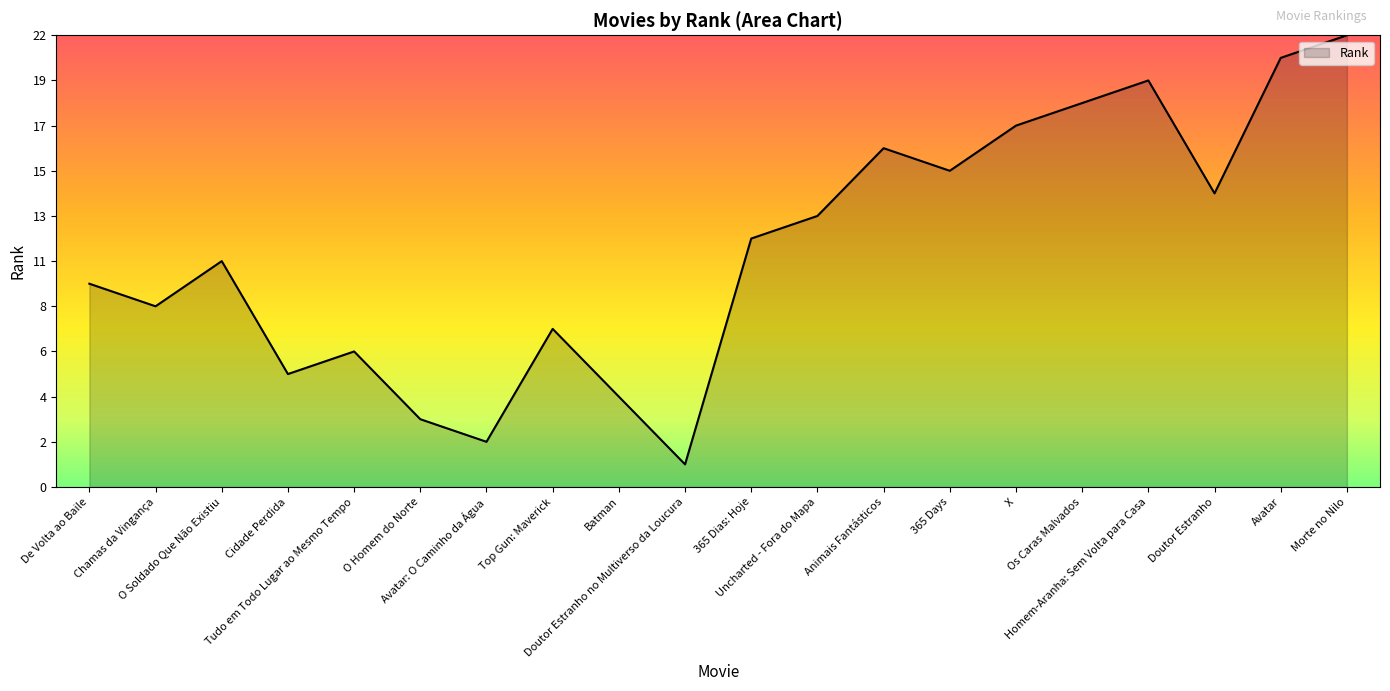

Which label corresponds to the smallest value in the chart?

Doutor Estranho no Multiverso da Loucura